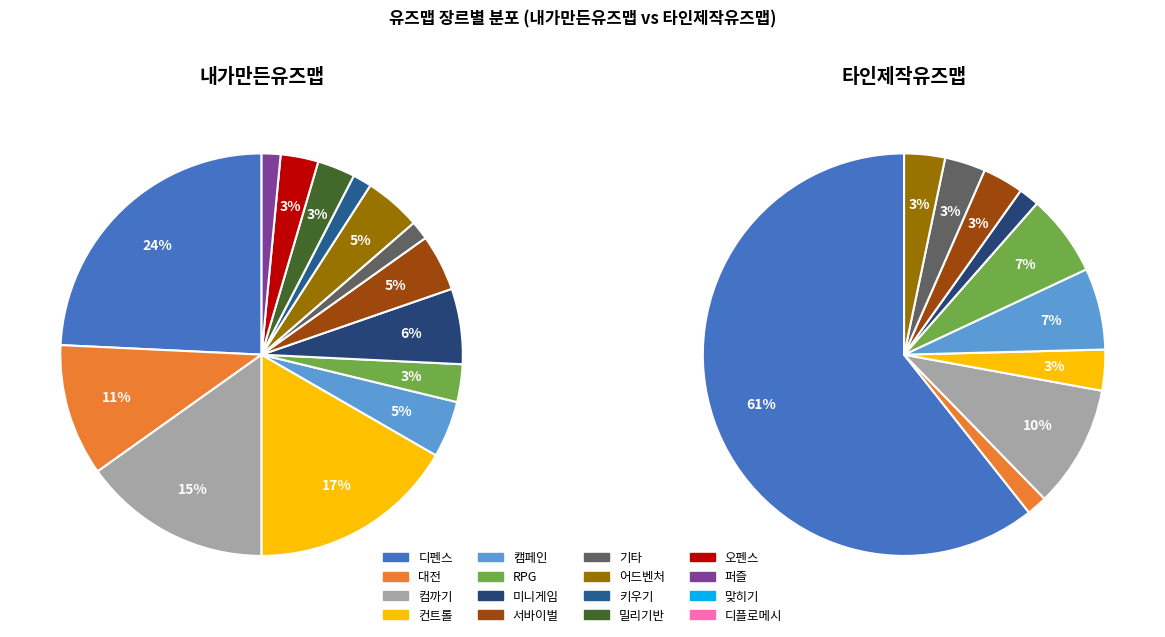

Does any single category account for the majority?

No